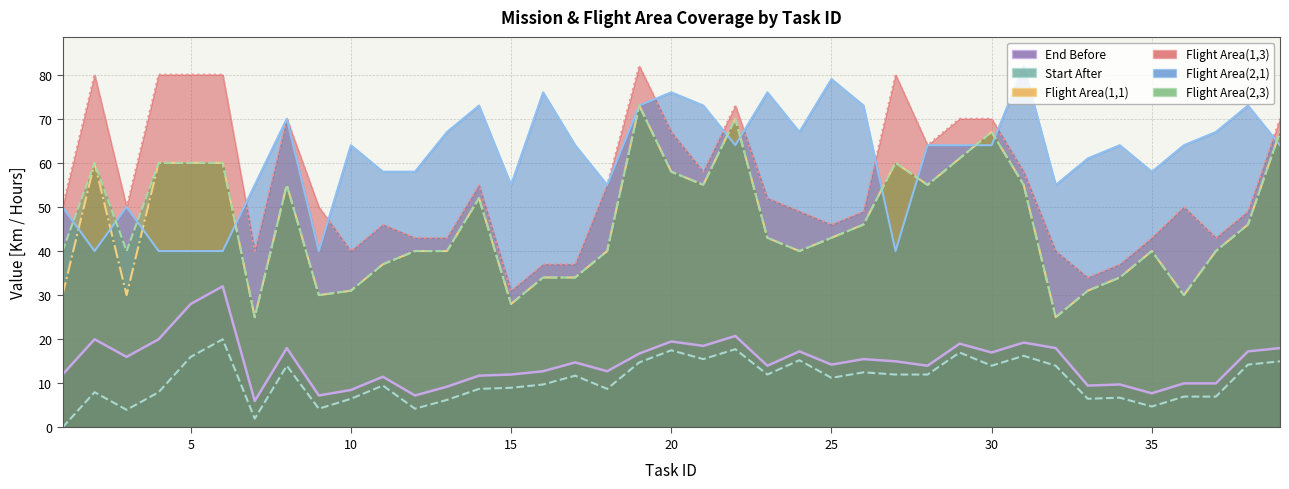

What is the value of the Flight Area(2,3) point at the 18th from the left?

40.0